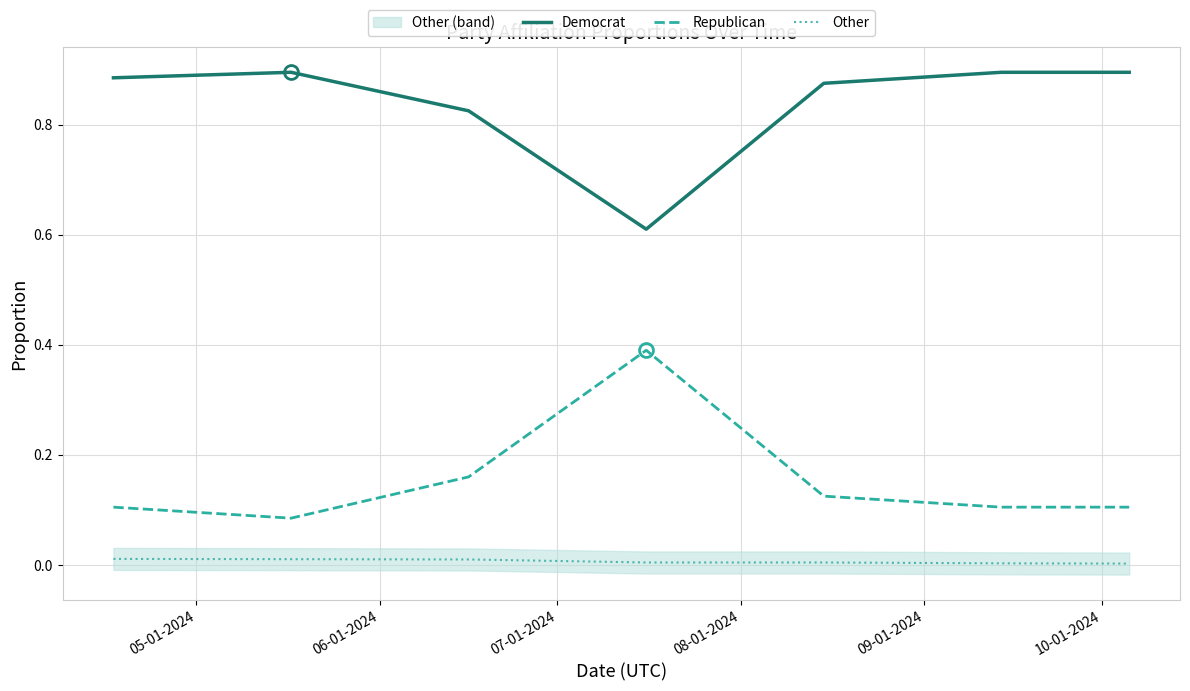

True or false: Democrat and Other intersect in this chart.

False